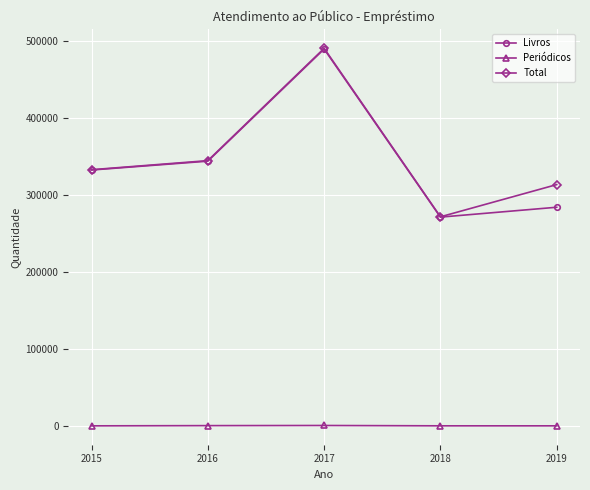

Which series has the largest total across all categories?

Total